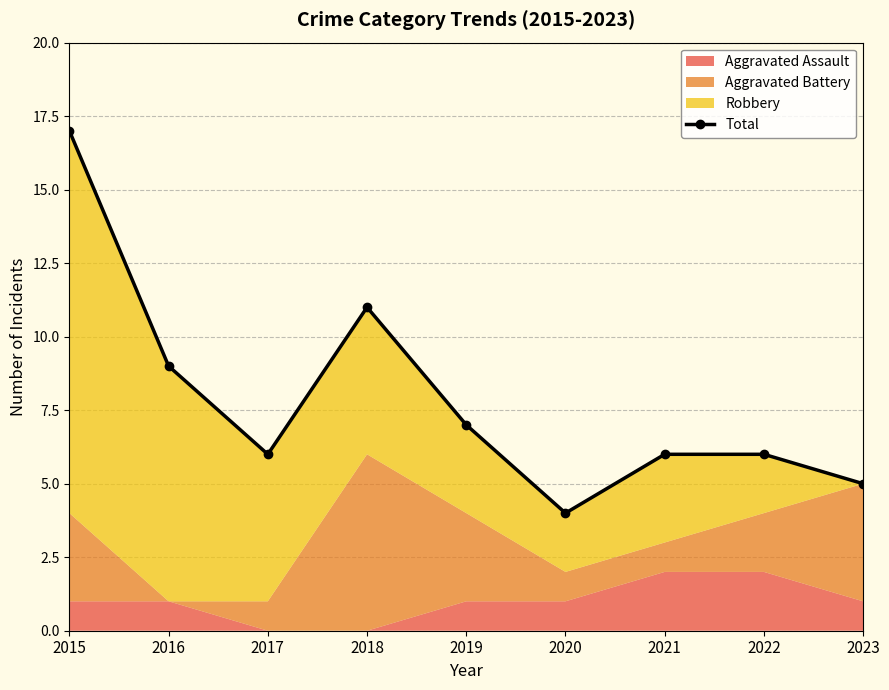

True or false: the data has more than 0 interior local peaks.

True